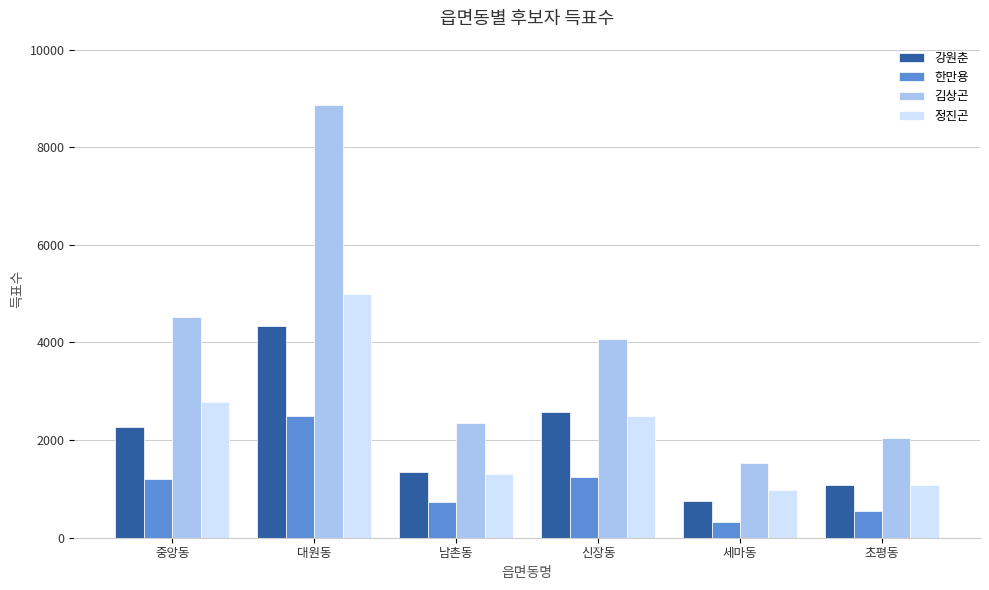

The 한만용 series shows 1197 at 중앙동. True or false?

True